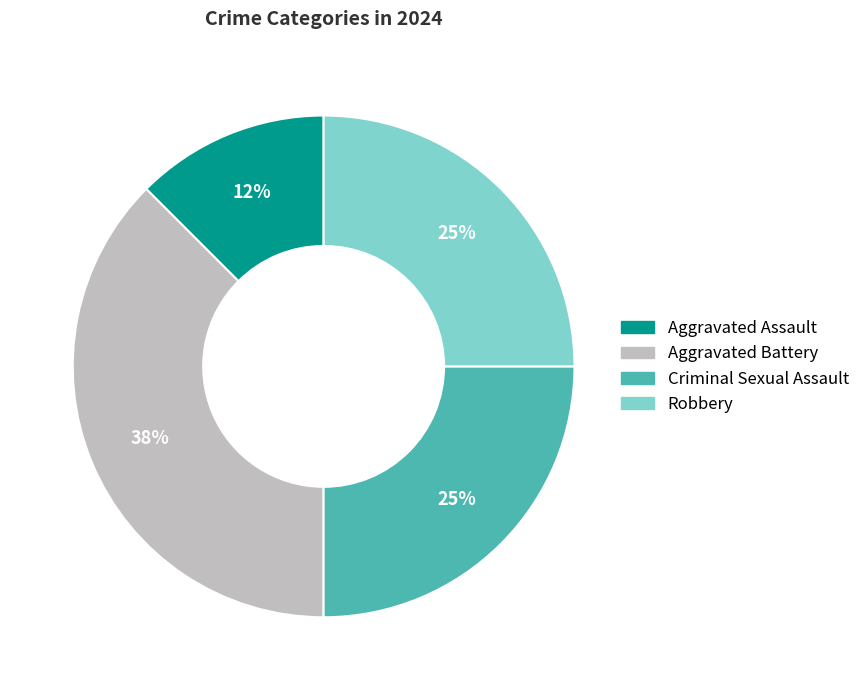

The Robbery slice represents 32% of the pie. True or false?

False